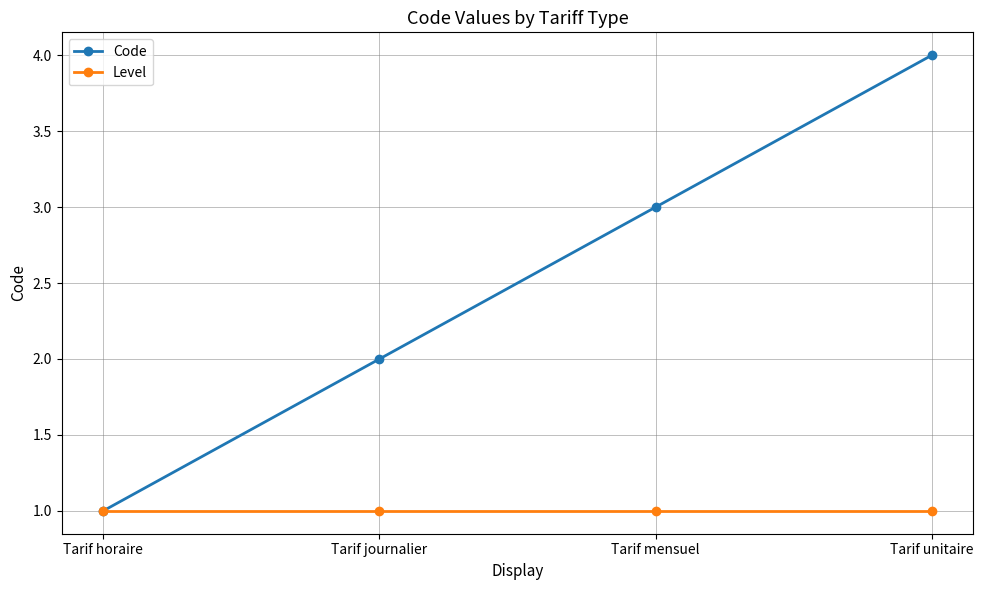

Is the value of Code at Tarif mensuel greater than the value of Level at Tarif horaire?

Yes